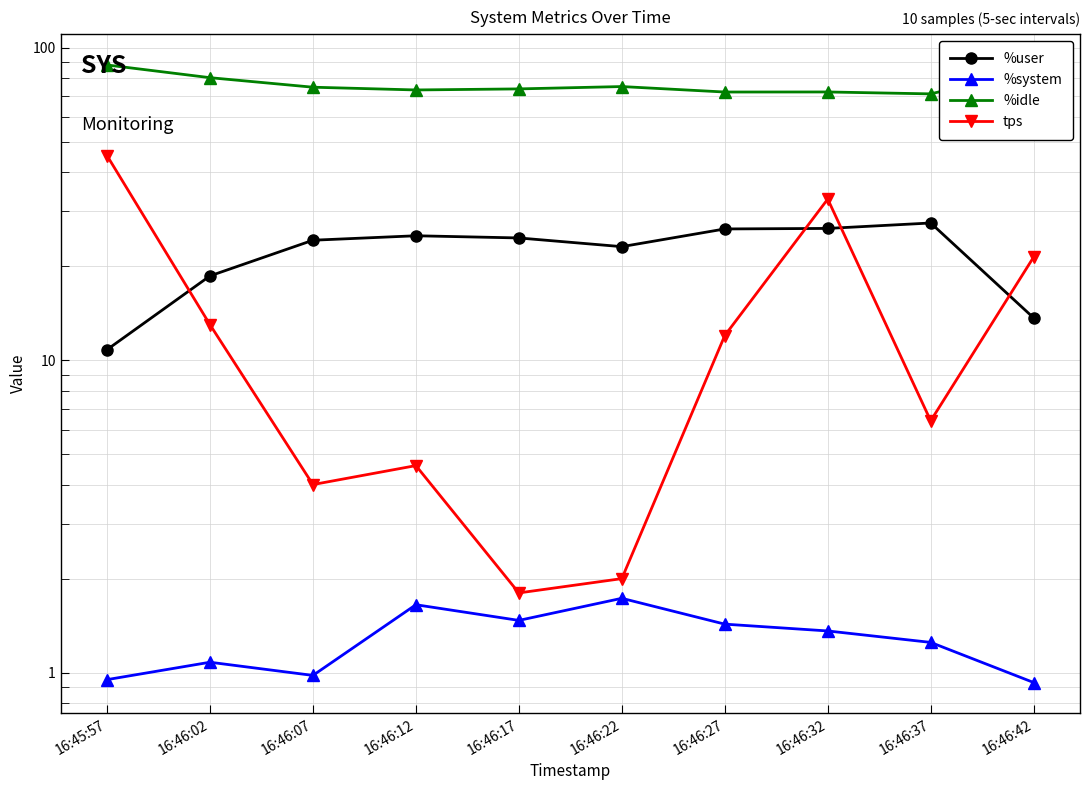

True or false: %system has a value of 1.7 at 16:46:22.

True